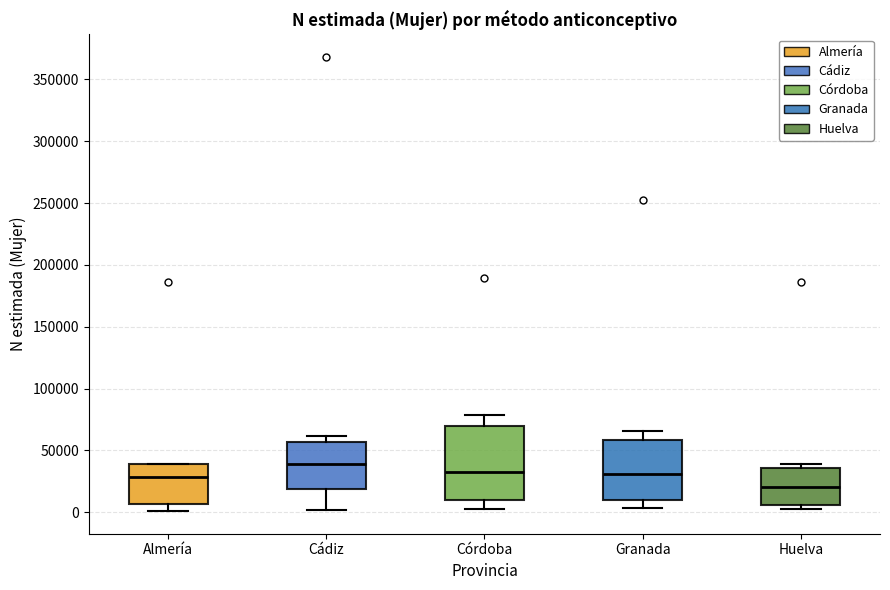

Reading left to right, read every box against the y-axis: the position of its median line, the range the box covers, and the ends of its whiskers. The values are not printed on the chart, so give them approximately, as read against the axis.

Almería: median 30000, box 5000 to 40000, whiskers 0 to 40000
Cádiz: median 40000, box 20000 to 55000, whiskers 0 to 60000
Córdoba: median 30000, box 10000 to 70000, whiskers 5000 to 80000
Granada: median 30000, box 10000 to 60000, whiskers 5000 to 65000
Huelva: median 20000, box 5000 to 35000, whiskers 5000 (just below the box's lower edge) to 40000